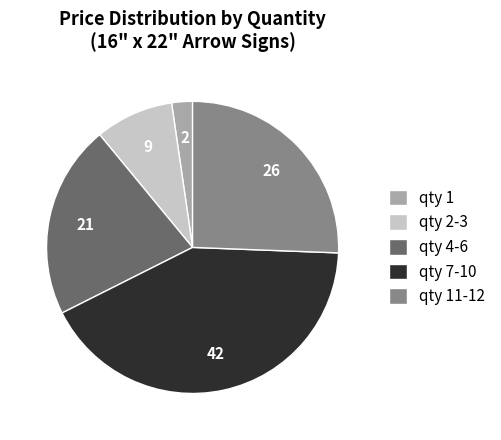

Which category has the smallest portion of the pie?

qty 1